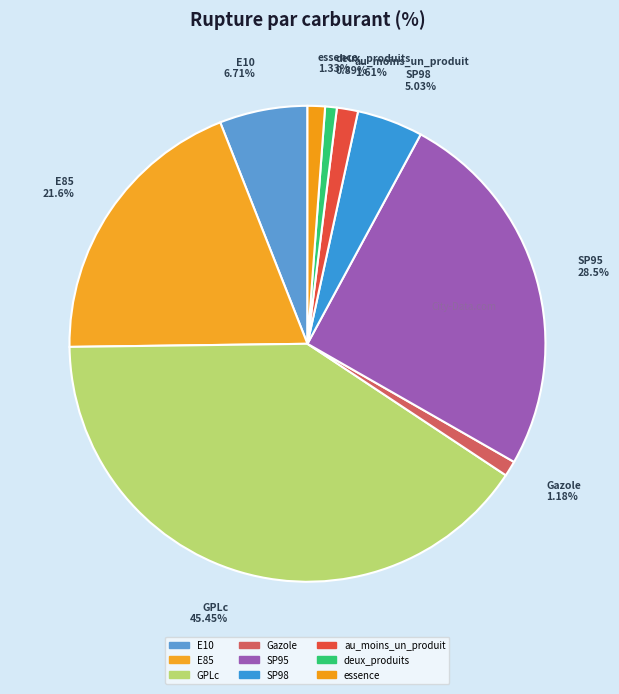

What is the change in value from SP95 to deux_produits?

-27.6